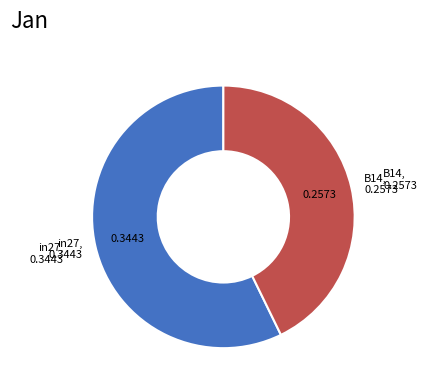

Is there any slice that represents more than half of the pie?

Yes